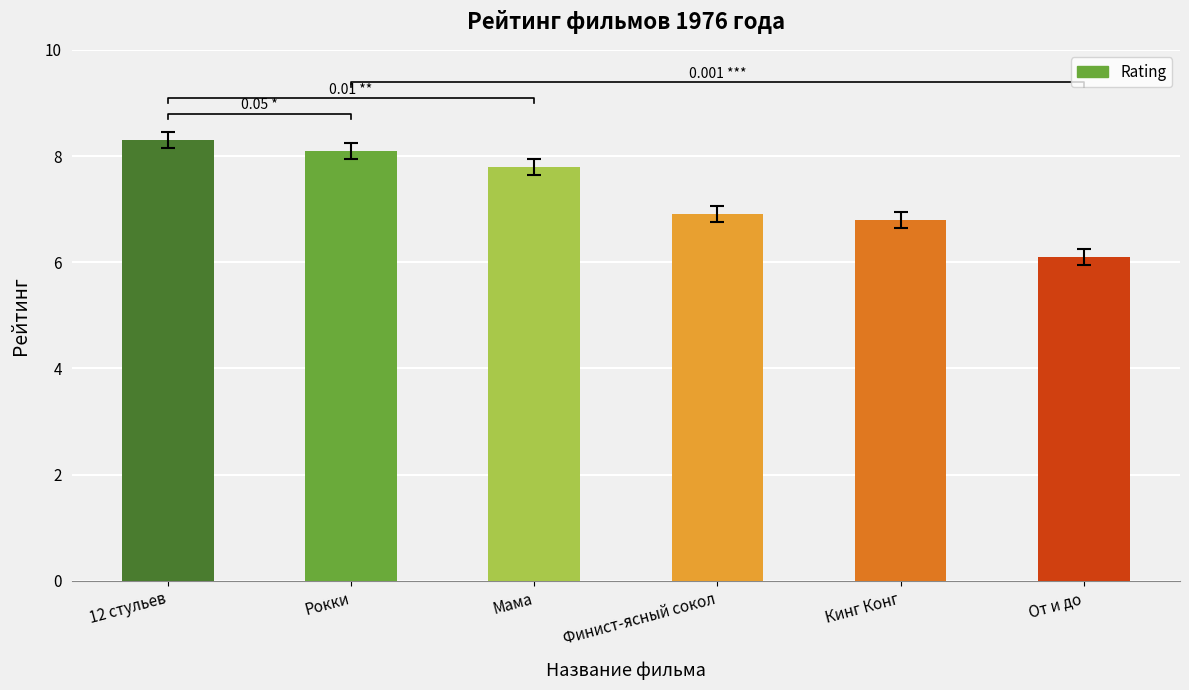

Count the number of values greater than 7.

3